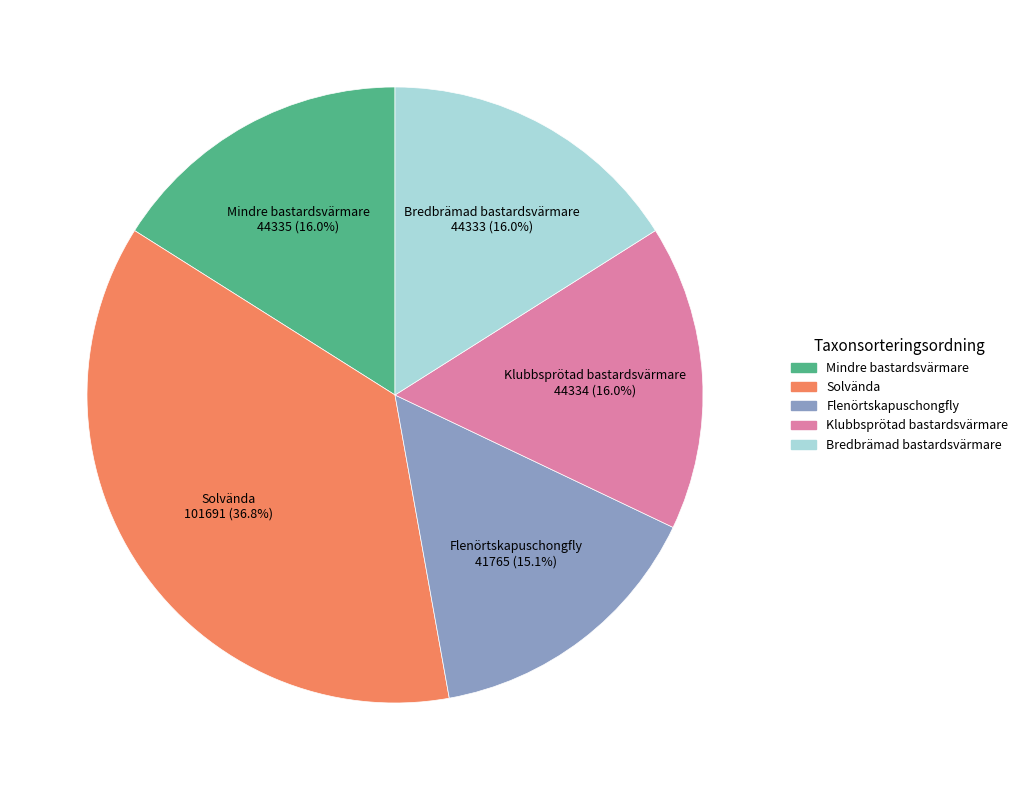

How many segments does this pie chart have?

5